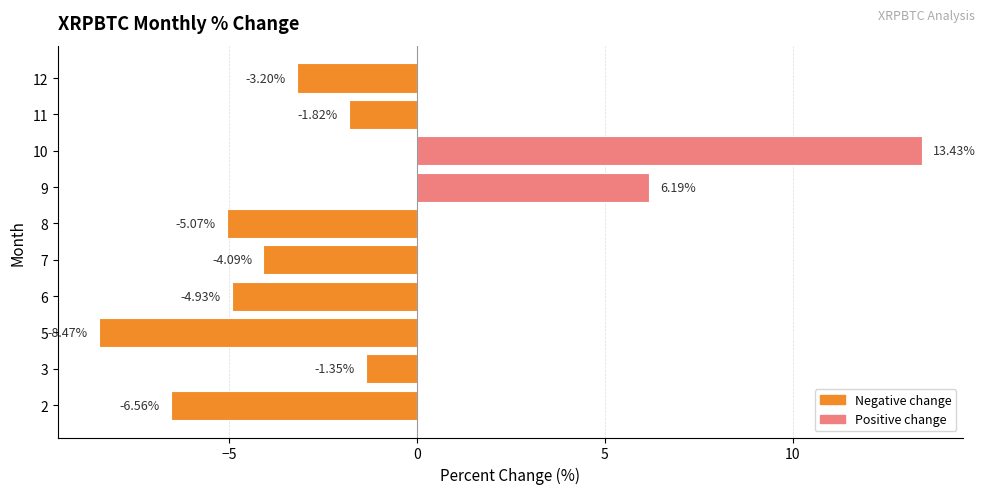

What is the maximum value shown in the chart?

13.4